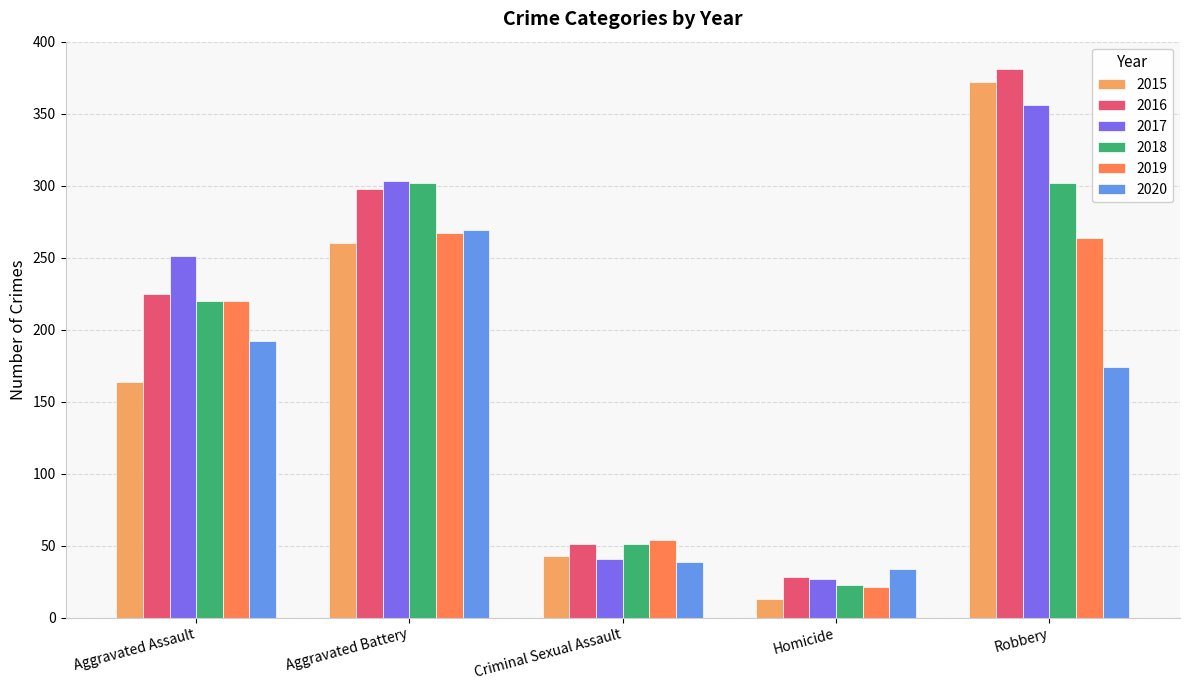

At which label does 2020 first exceed 174?

Aggravated Assault